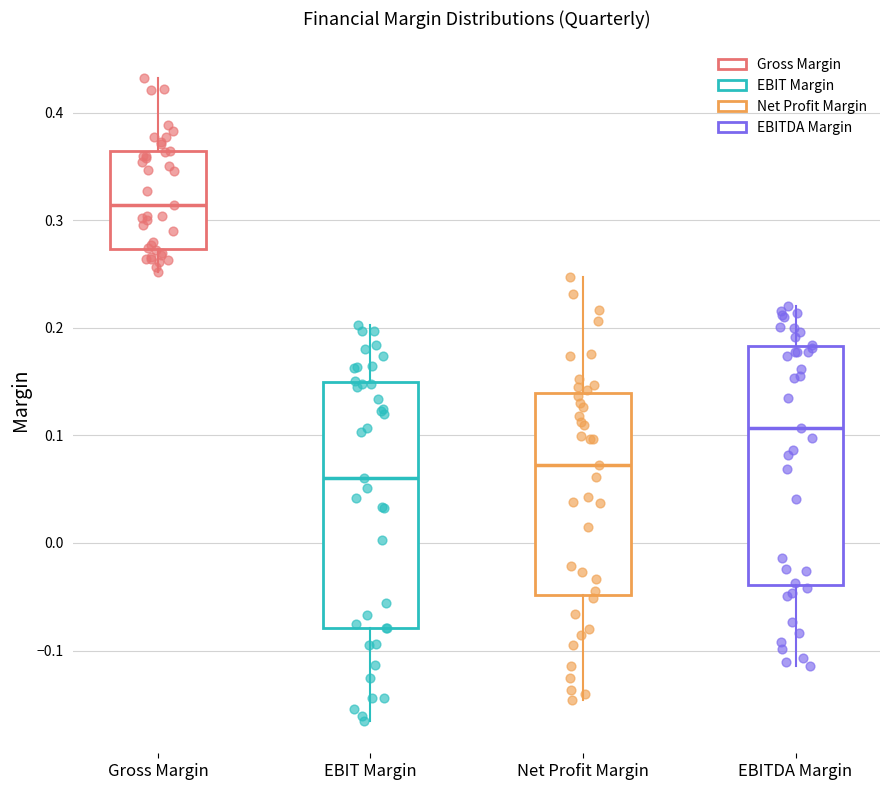

Reading left to right, transcribe this box plot: for each box, give where its median line is, the range the box spans, and where its two whiskers end, as read against the y-axis. The values are not printed on the chart, so give them approximately, as read against the axis.

Gross Margin: median 0.31, box 0.27 to 0.36, whiskers 0.25 to 0.43
EBIT Margin: median 0.06, box -0.08 to 0.15, whiskers -0.17 to 0.20
Net Profit Margin: median 0.07, box -0.05 to 0.14, whiskers -0.15 to 0.25
EBITDA Margin: median 0.11, box -0.04 to 0.18, whiskers -0.11 to 0.22